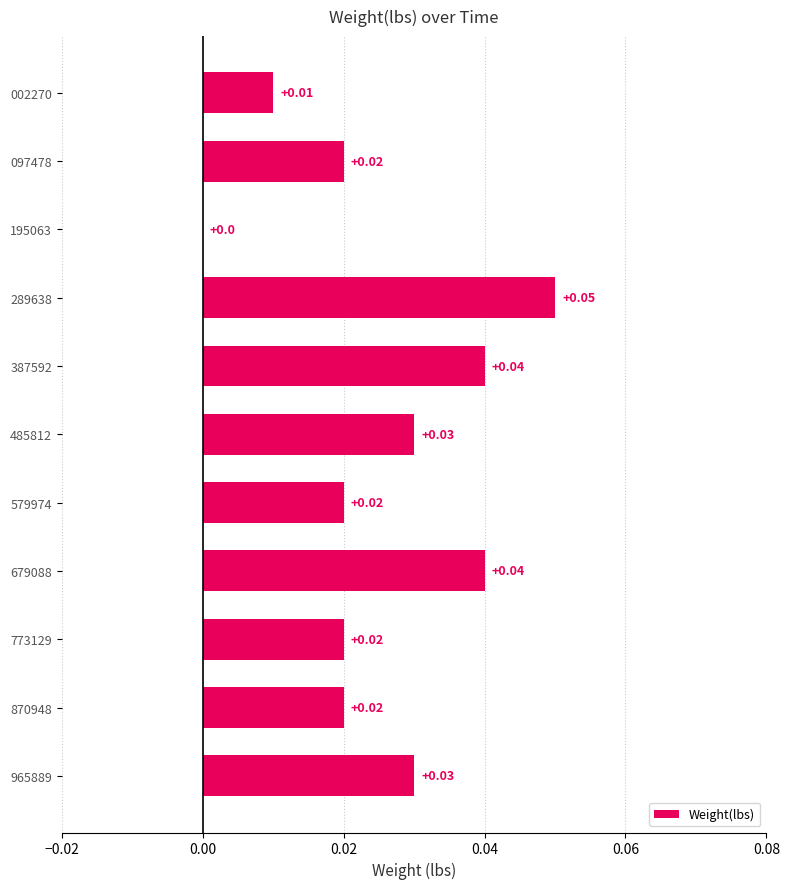

Where is the data nearest to the value 0?

195063